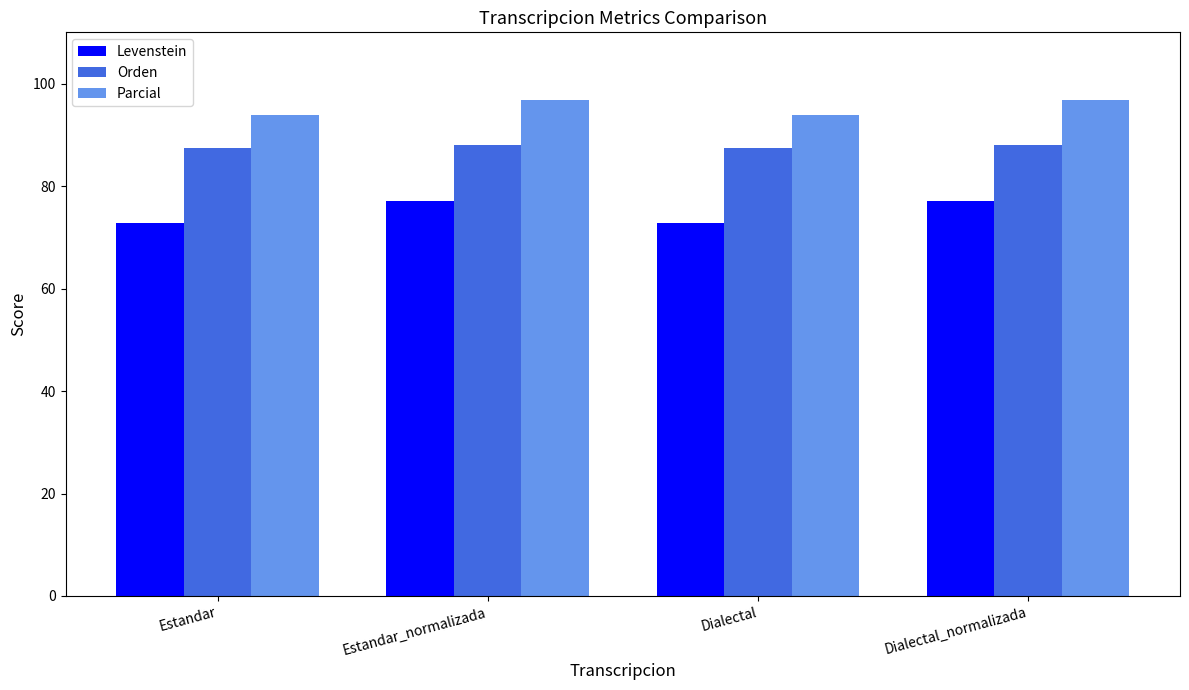

What is the greatest value displayed?

96.8